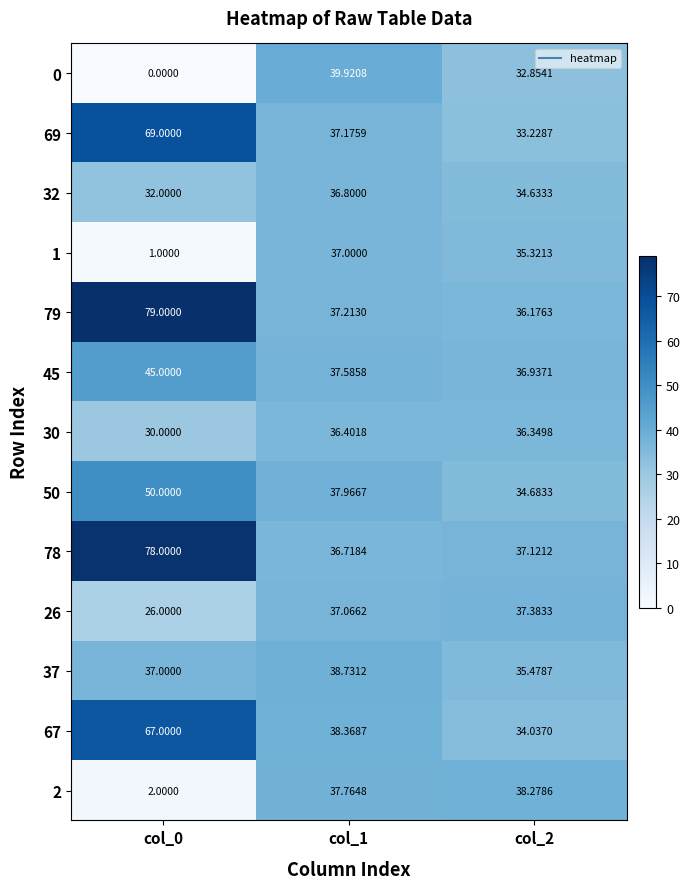

Is the value of 30 at col_1 greater than the value of 26 at col_1?

No